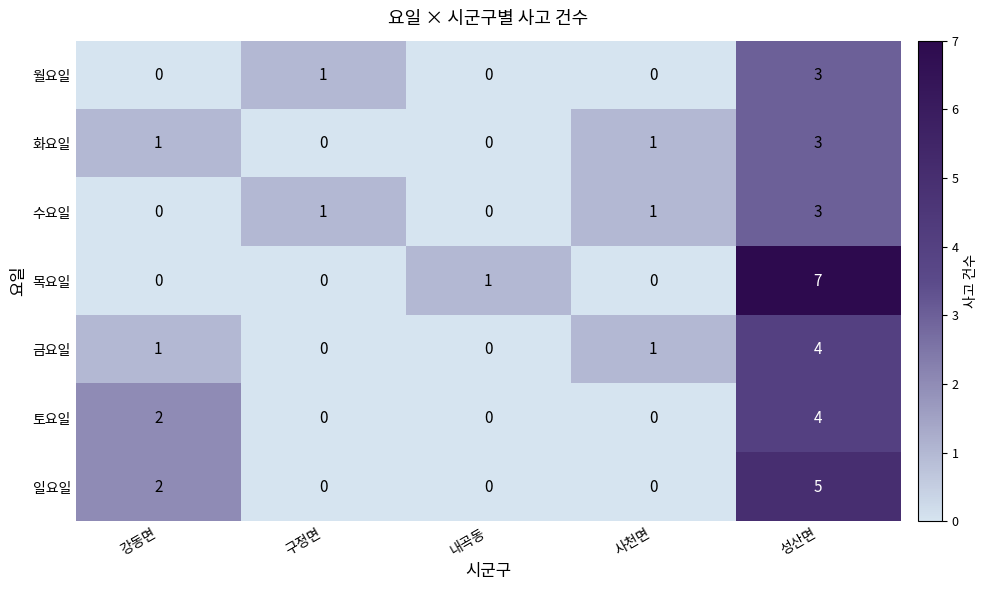

What is the difference between the maximum and second lowest values in the 금요일 series?

4